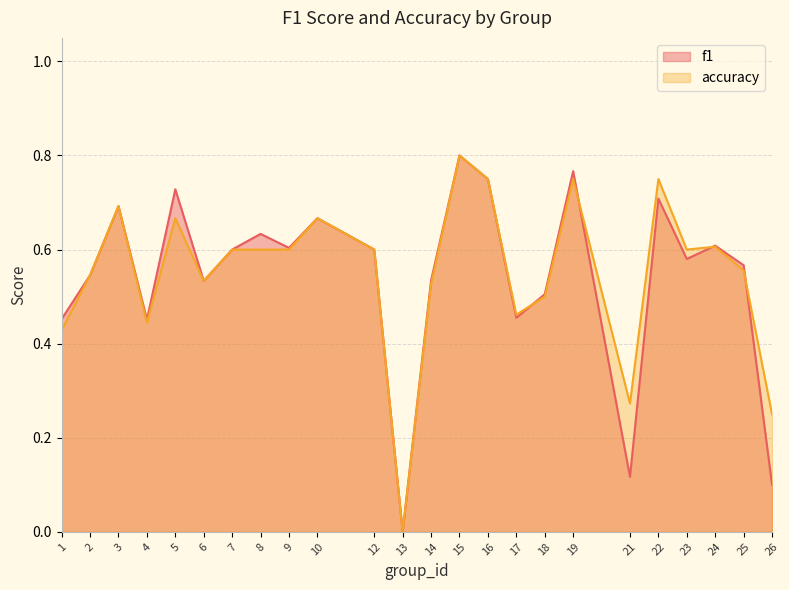

Which label corresponds to the largest value in the chart?

15